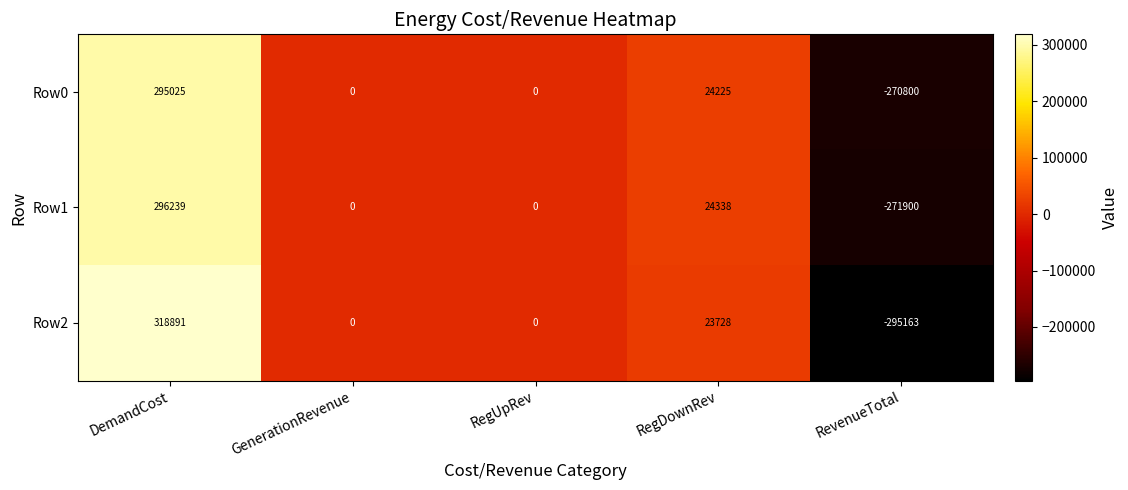

Reading right to left, list all the values displayed in this chart.

Row0: RevenueTotal=-270800	RegDownRev=24225	RegUpRev=0	GenerationRevenue=0	DemandCost=295025
Row1: RevenueTotal=-271900	RegDownRev=24338	RegUpRev=0	GenerationRevenue=0	DemandCost=296239
Row2: RevenueTotal=-295163	RegDownRev=23728	RegUpRev=0	GenerationRevenue=0	DemandCost=318891